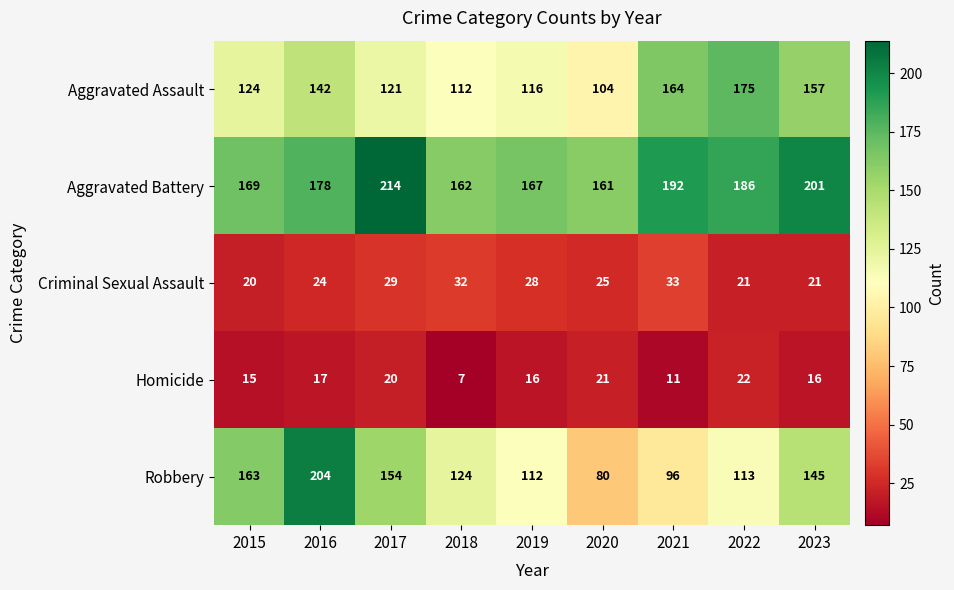

At which label does Homicide first exceed 16?

2016